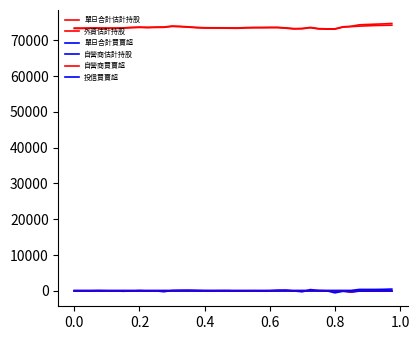

Does the chart have visible grid lines?

No